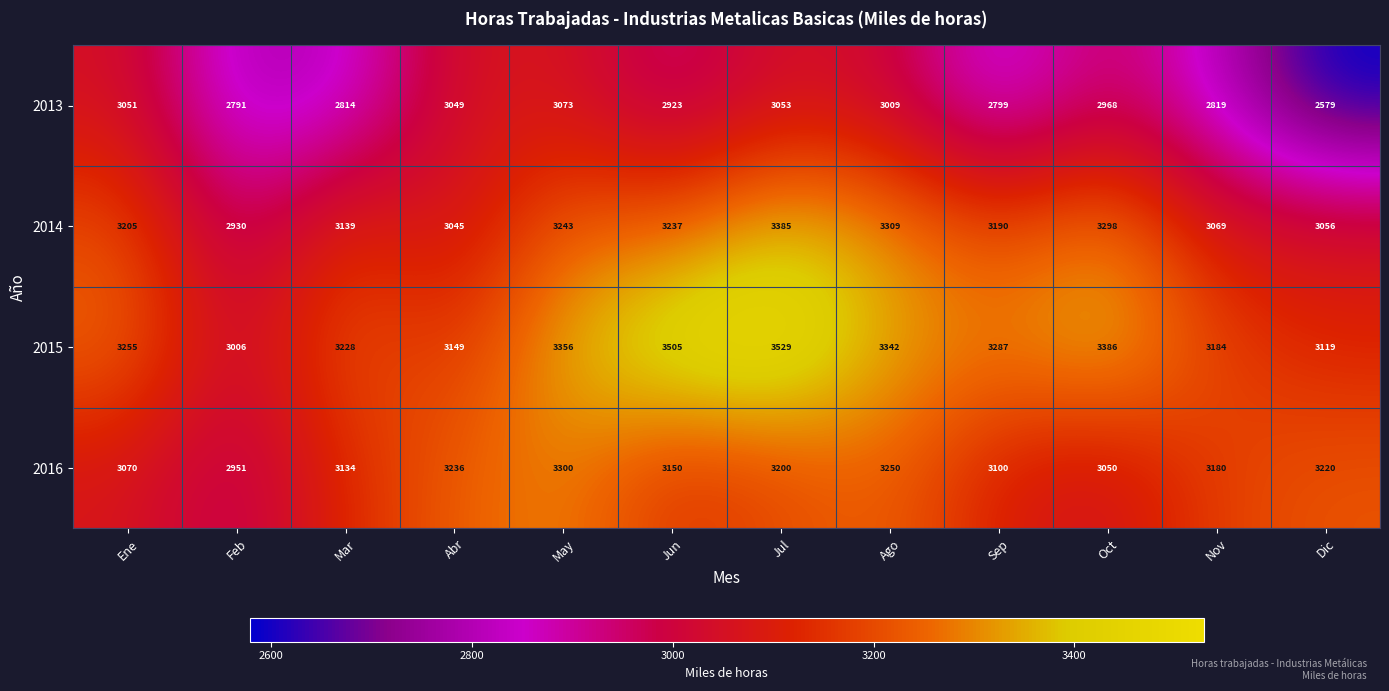

True or false: 2016 has a value of 3236 at Abr.

True